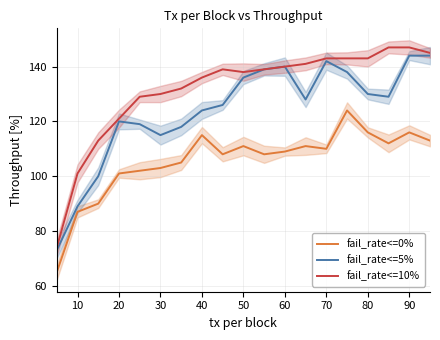

What is the average value of the fail_rate<=10% series?

132